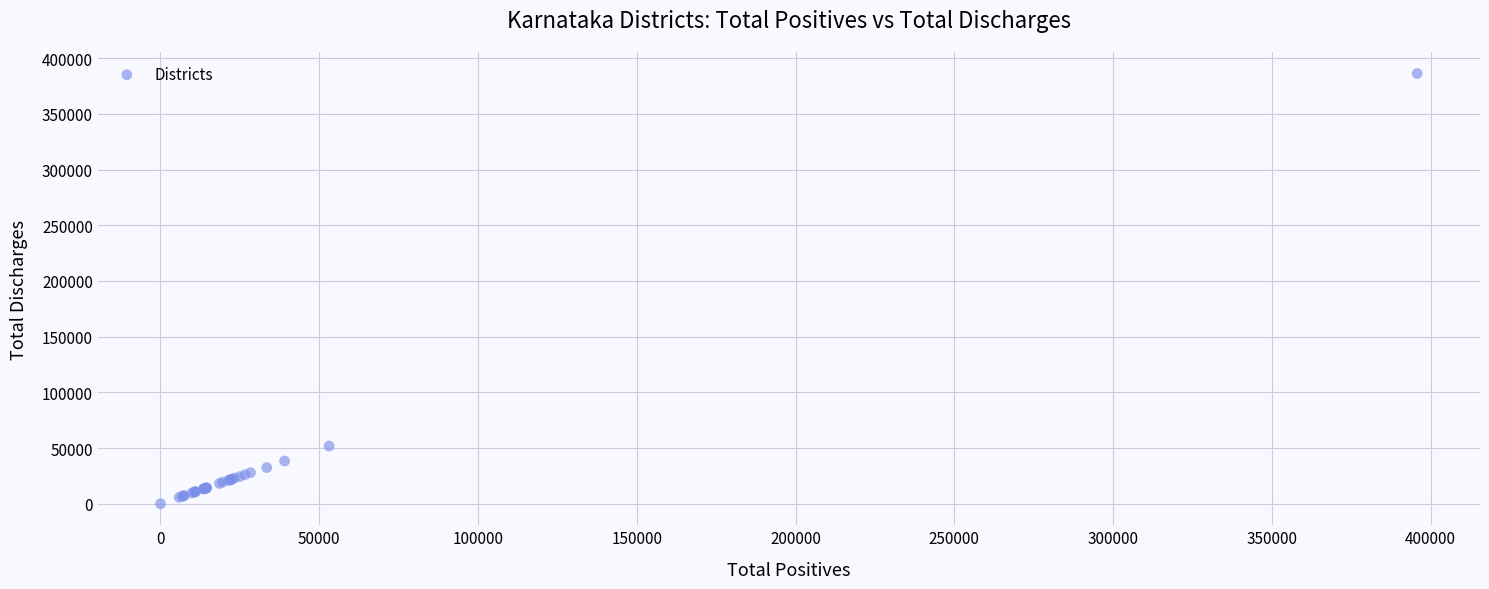

What Y value in the scatter plot is closest to 193146?

51852